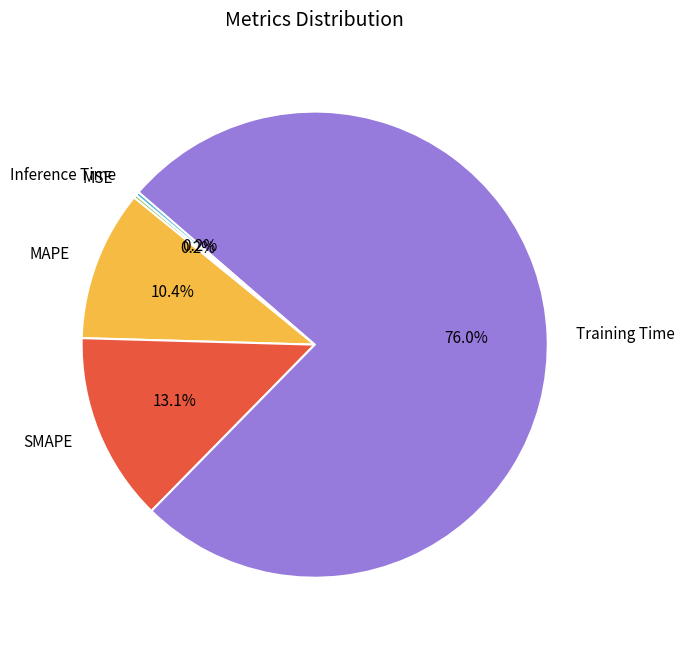

Which slice is the largest?

Training Time